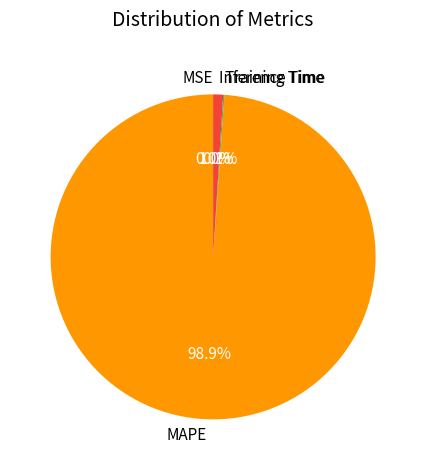

What percentage is the MAPE slice, to the nearest percent?

99%